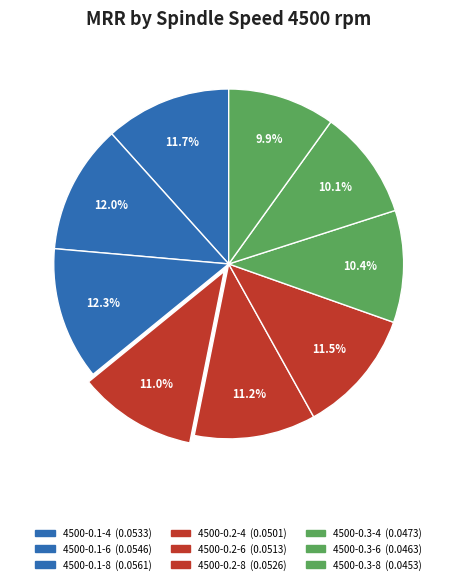

Does any single category account for the majority?

No